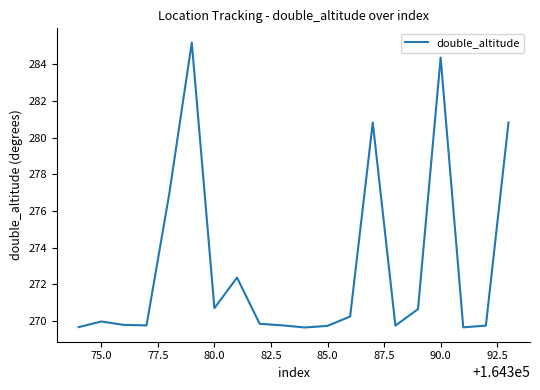

What is the difference between the maximum and minimum values?

15.5